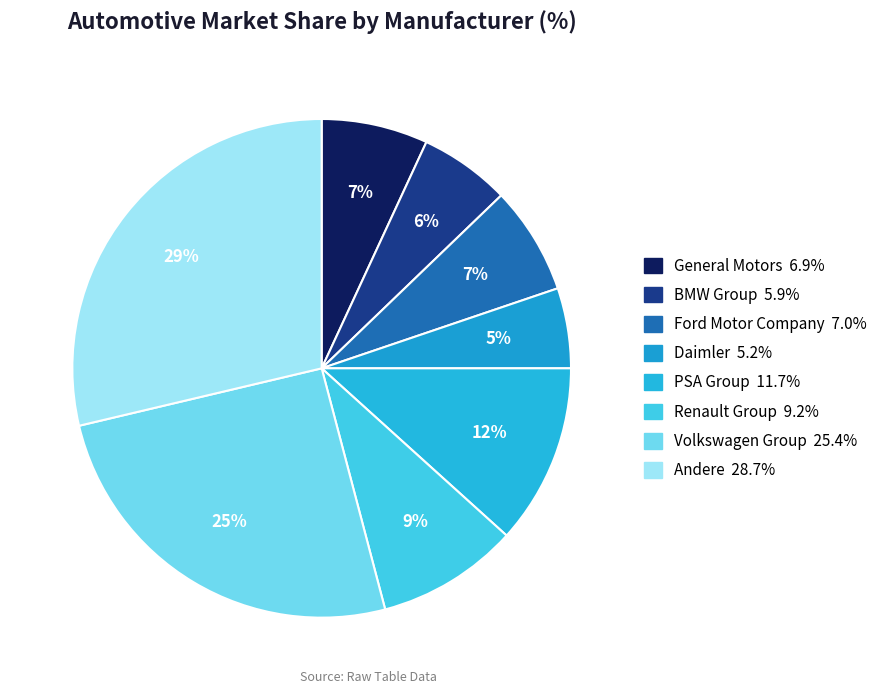

How many slices are in this pie chart?

8